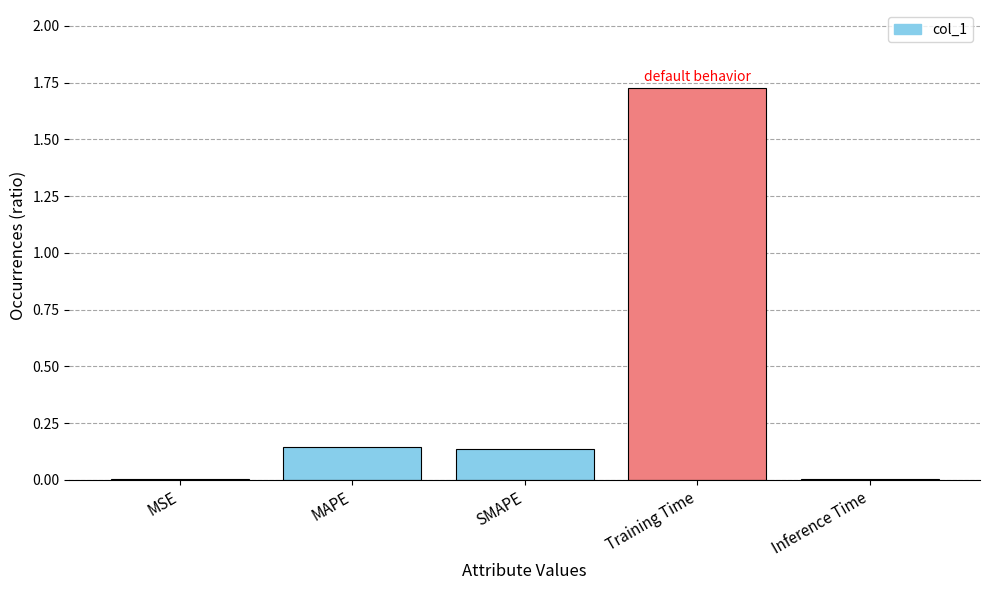

The value at Inference Time is 0.0. True or false?

True